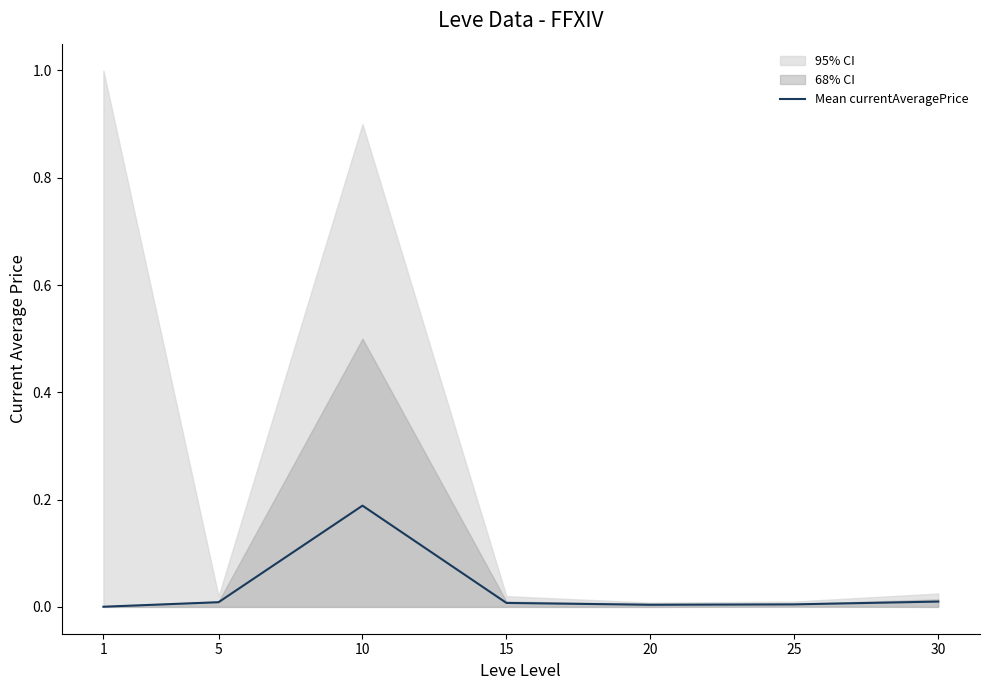

Which label corresponds to the largest value in the chart?

10